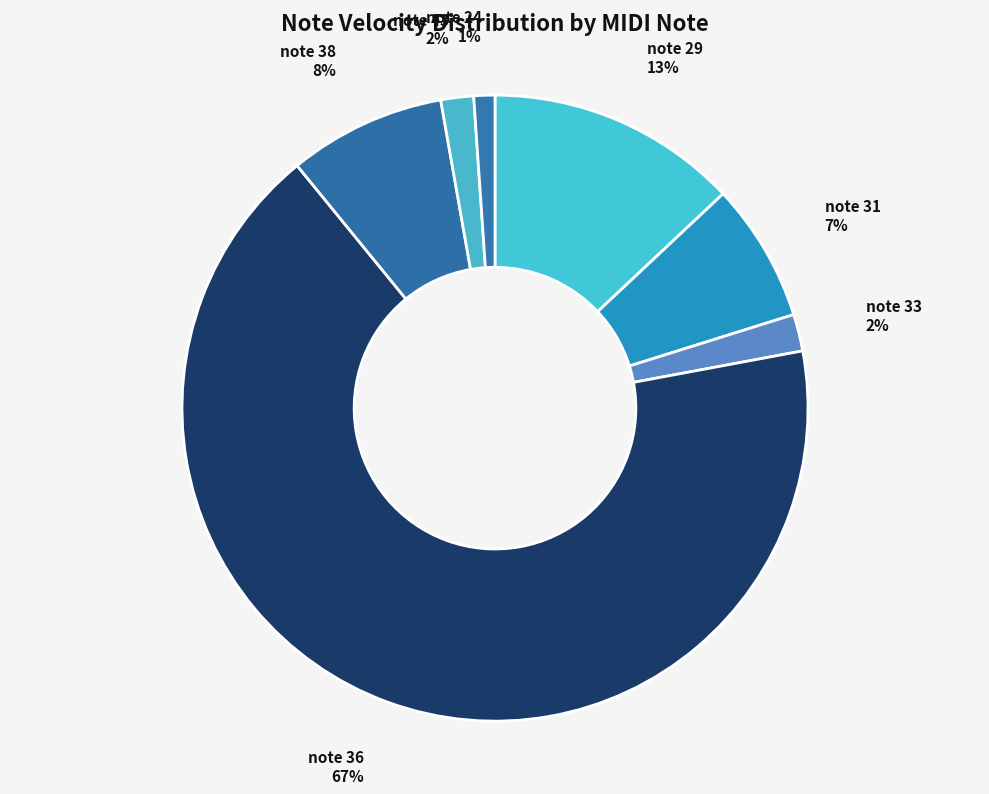

Combined, do note 36 and note 29 account for over 50%?

Yes